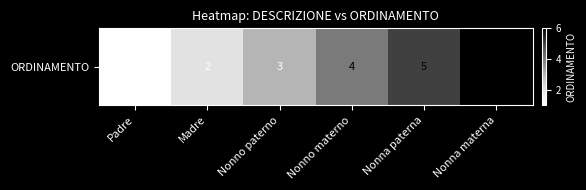

What is the greatest value displayed?

6